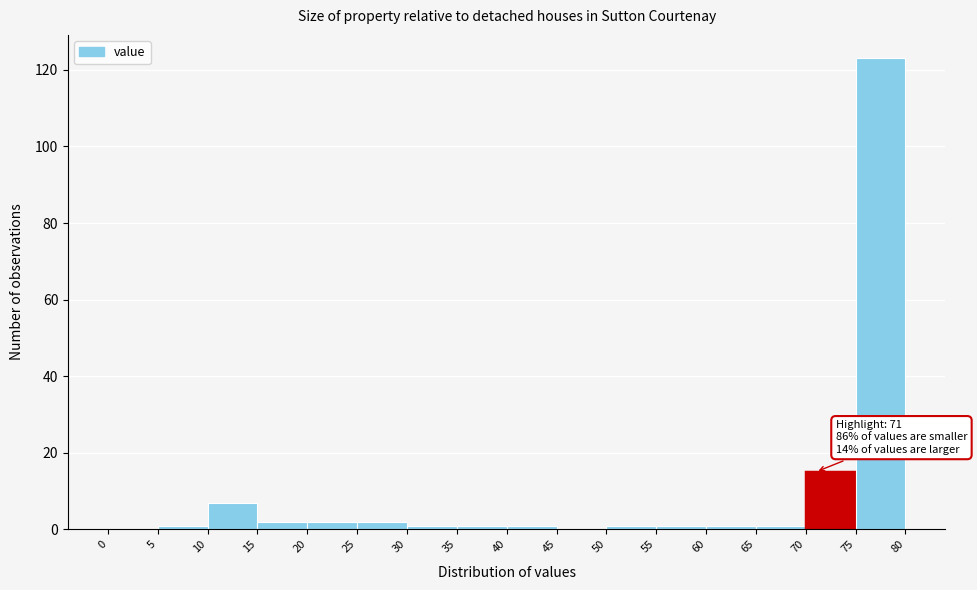

Over which range of the x-axis is the bar tallest?

75 to 80